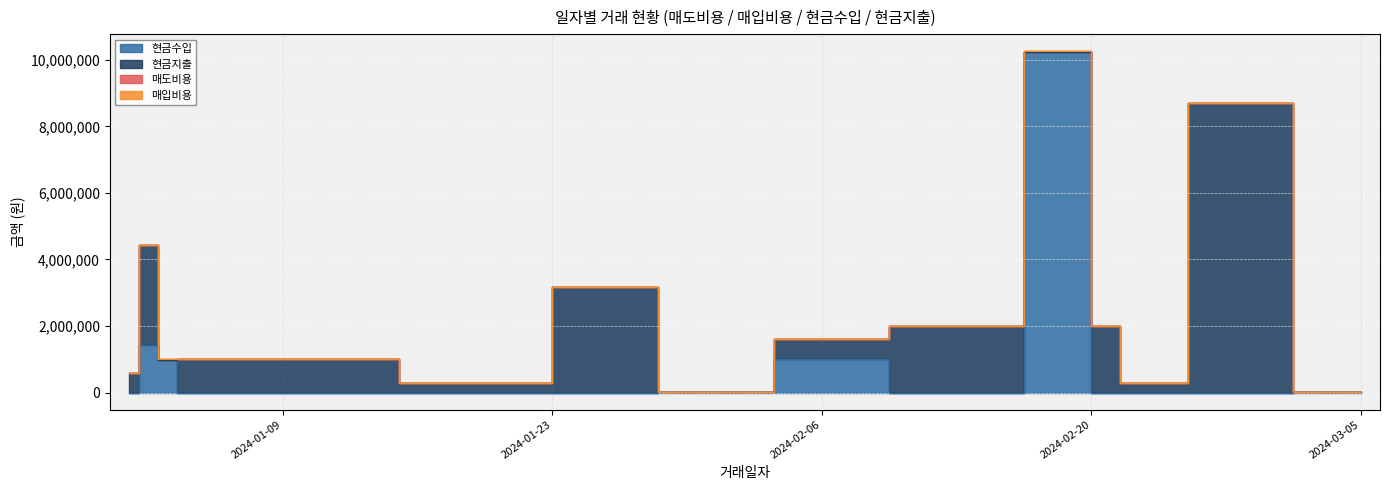

Rank the series at 2024-03-04 from highest to lowest value.

현금수입, 매도비용, 매입비용, 현금지출